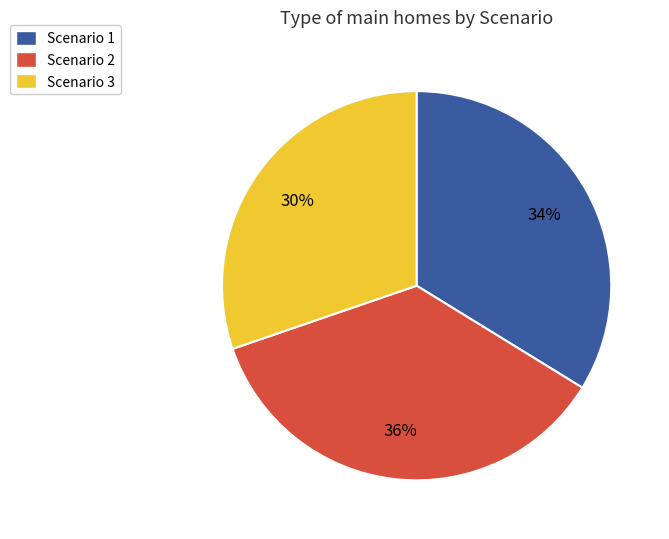

What percentage is the Scenario 2 slice, to the nearest percent?

36%